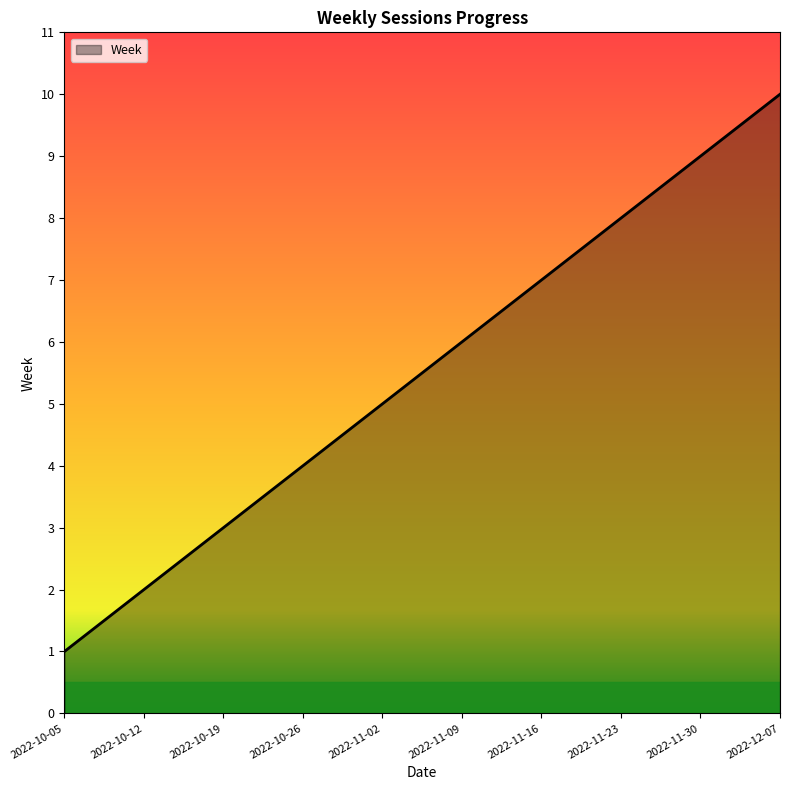

List the labels in order of value, smallest first.

2022-10-05, 2022-10-12, 2022-10-19, 2022-10-26, 2022-11-02, 2022-11-09, 2022-11-16, 2022-11-23, 2022-11-30, 2022-12-07